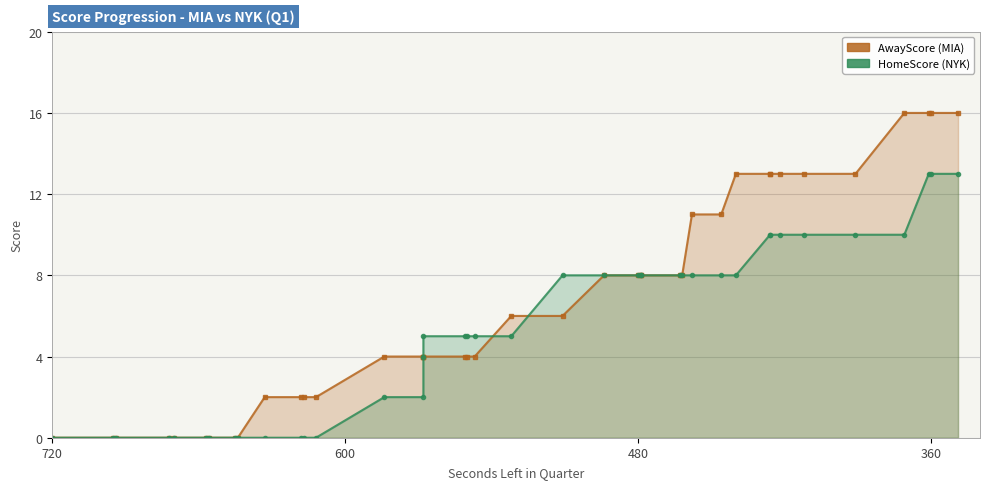

Count the number of data series in this chart.

2